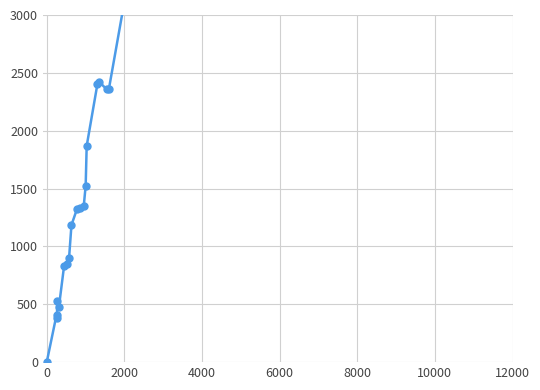

How many lines are shown in the chart?

1